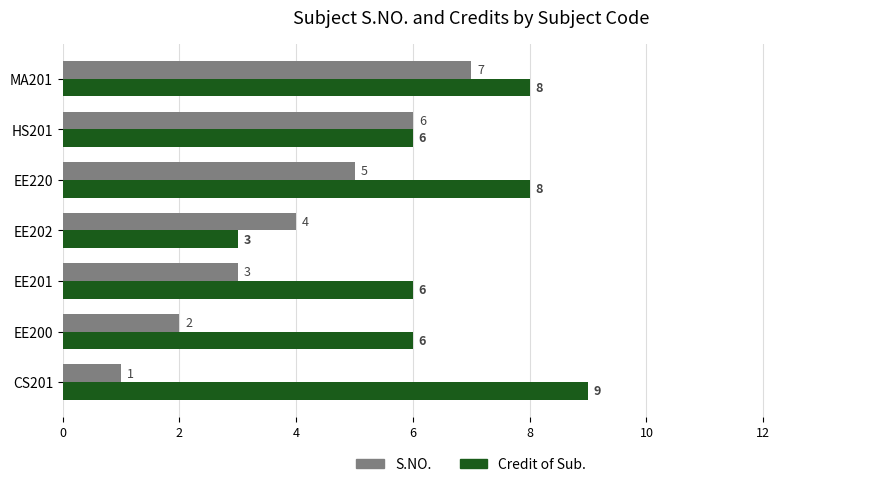

Is it true that Credit of Sub. equals 10 at EE201?

False